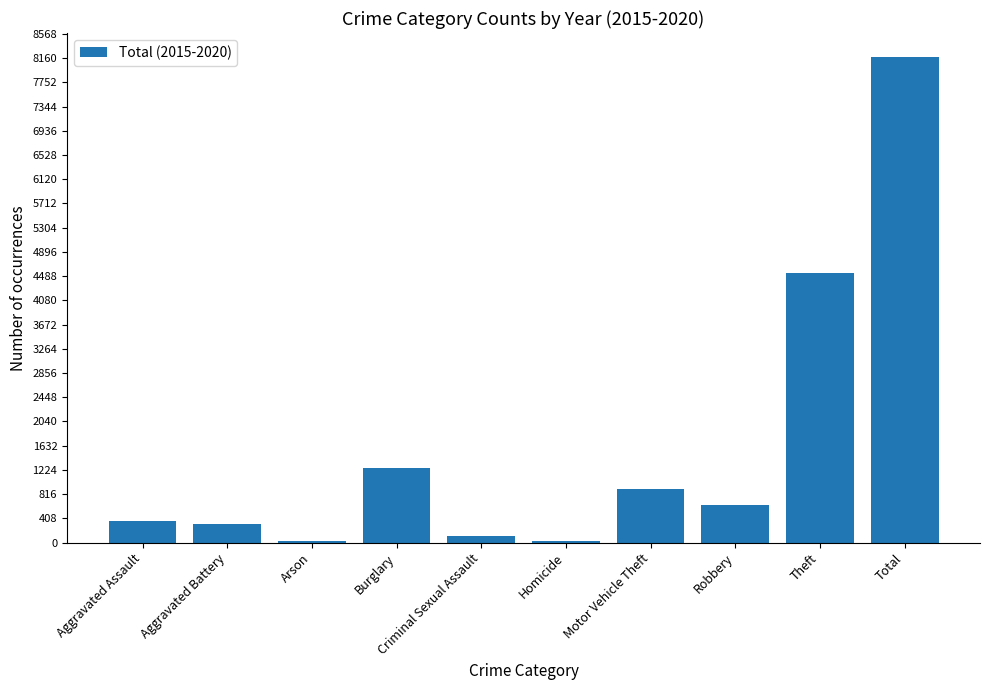

What is the maximum value shown in the chart?

8173